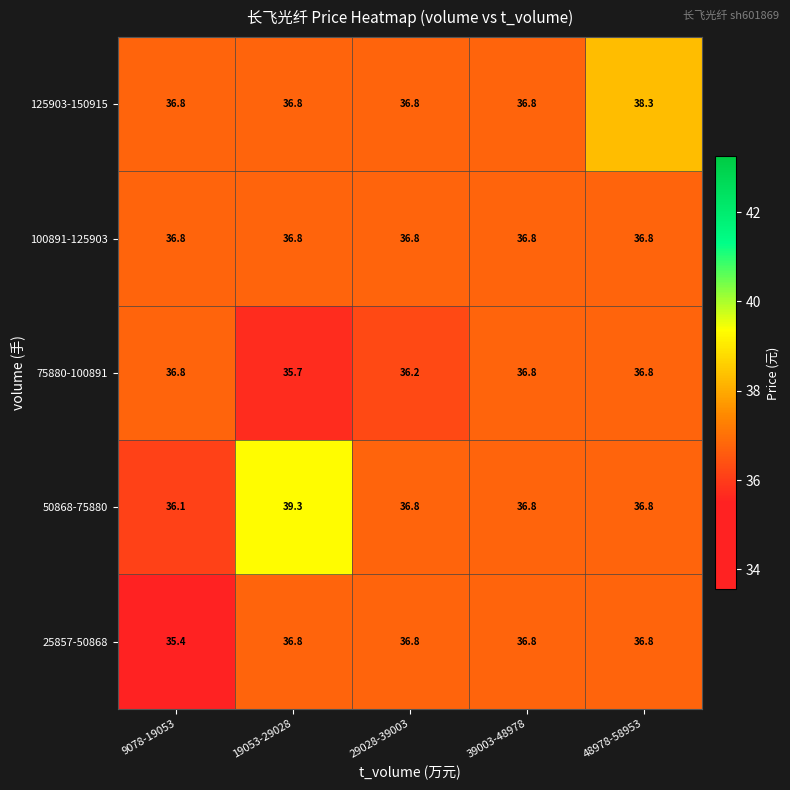

Is it true that 50868-75880 equals 36.8 at 48978-58953?

True